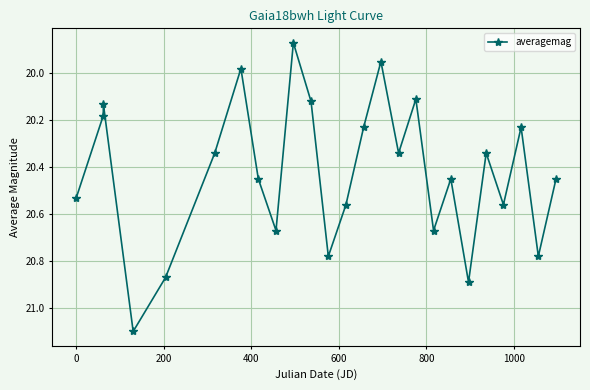

What is the difference between the maximum and minimum values?

1.2